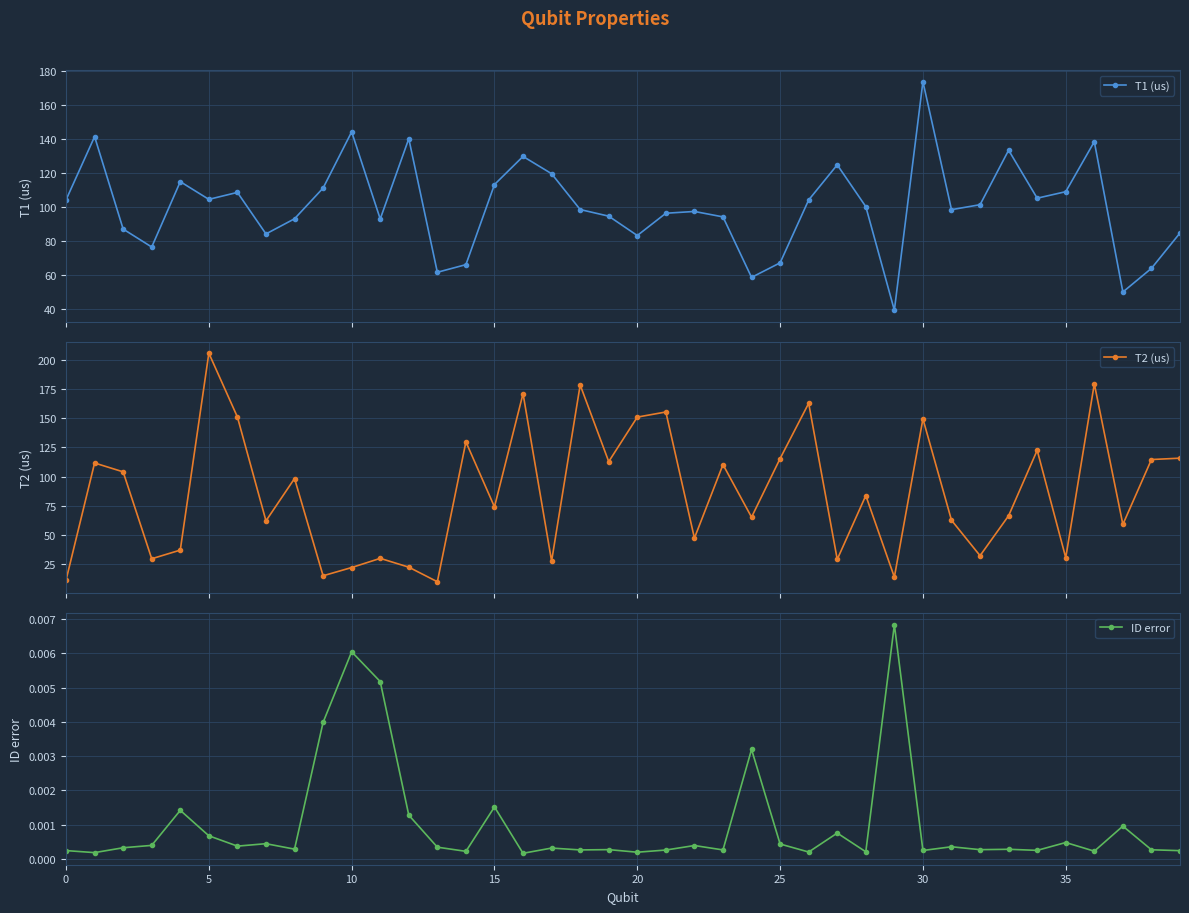

What is the lowest value of the T2 (us) series?

10.0